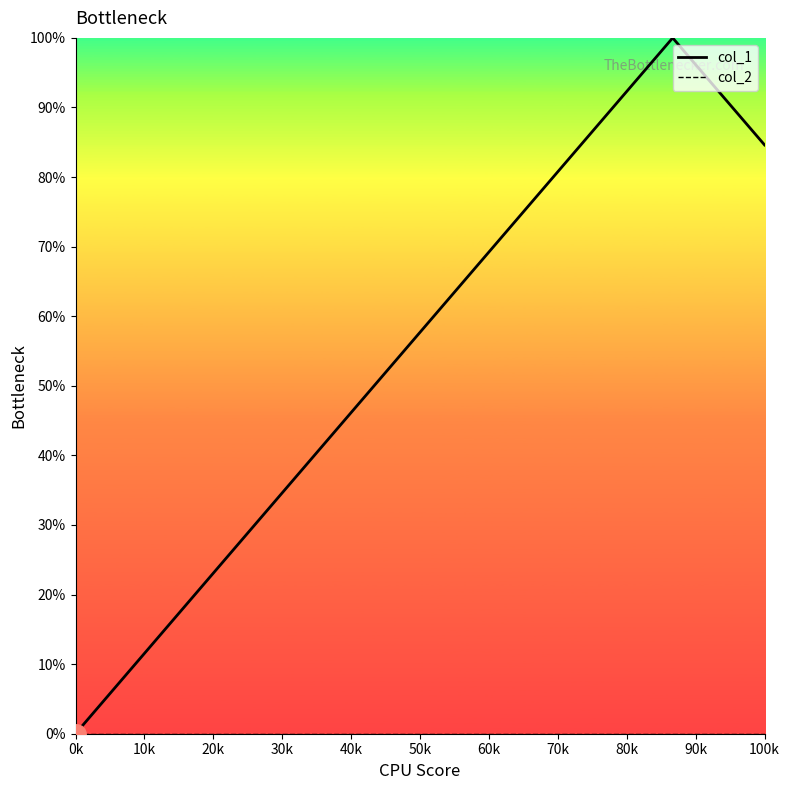

Rank the series at 40k from lowest to highest value.

col_2, col_1